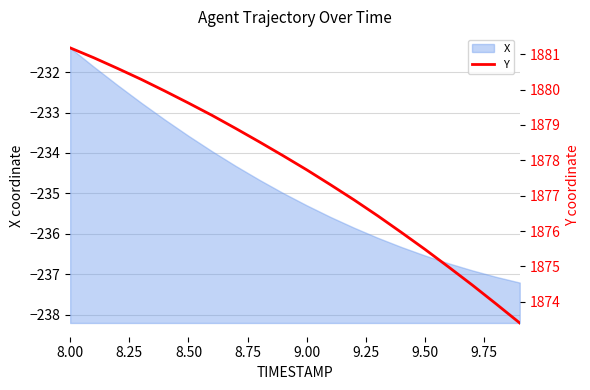

Which label corresponds to the largest value in the chart?

8.00